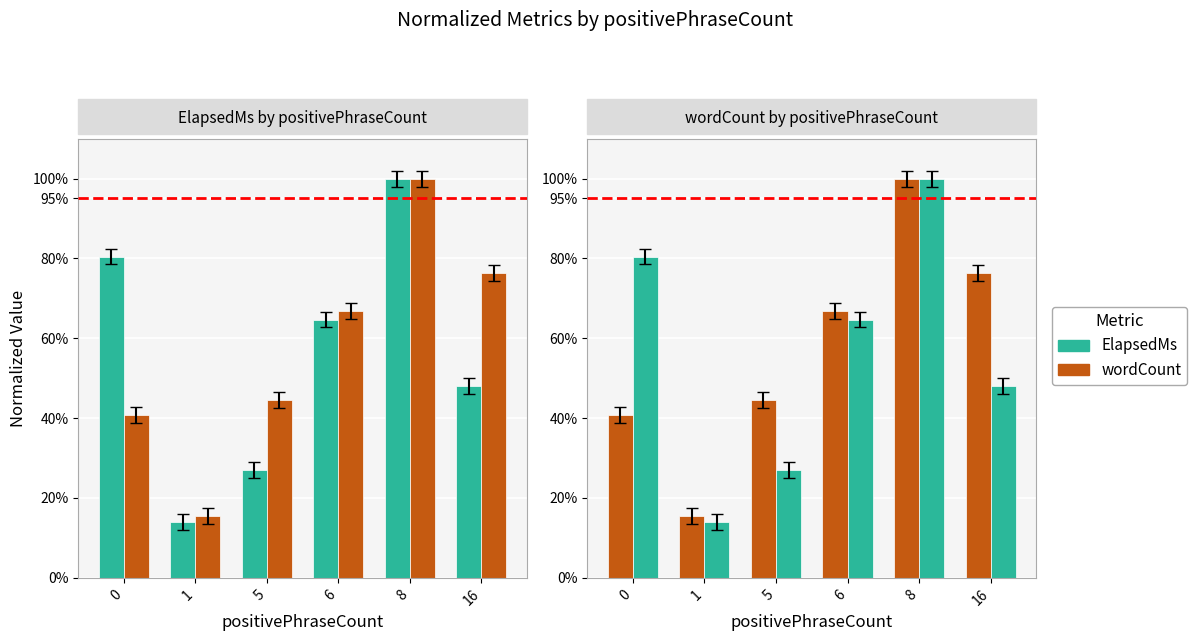

Reading left to right, transcribe all the data shown in this chart.

ElapsedMs: 0=0.8	1=0.1	5=0.3	6=0.6	8=1.0	16=0.5
wordCount: 0=0.4	1=0.2	5=0.4	6=0.7	8=1.0	16=0.8